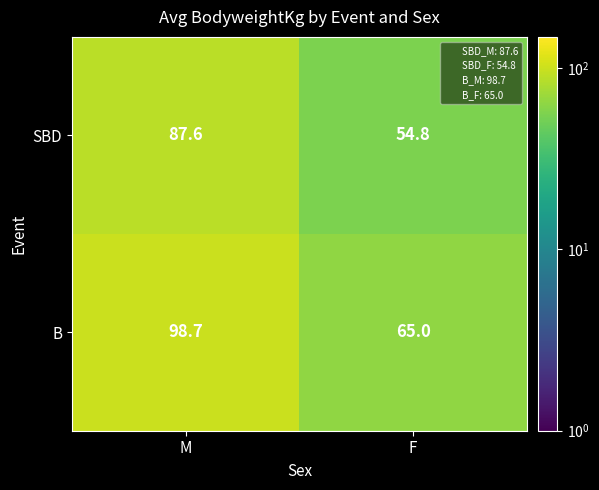

List the series in order of their overall mean, lowest first.

SBD, B